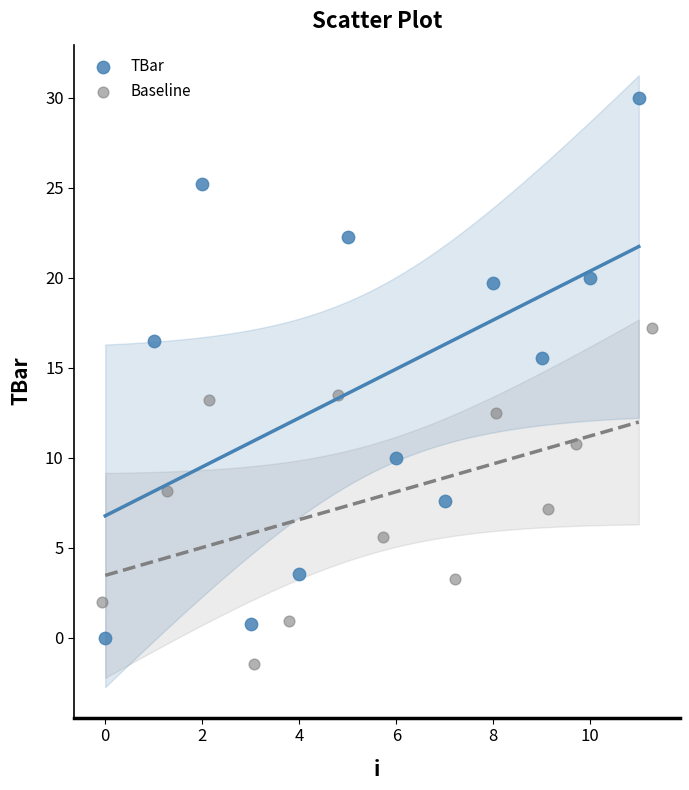

Which series has the largest Y range (max minus min)?

TBar